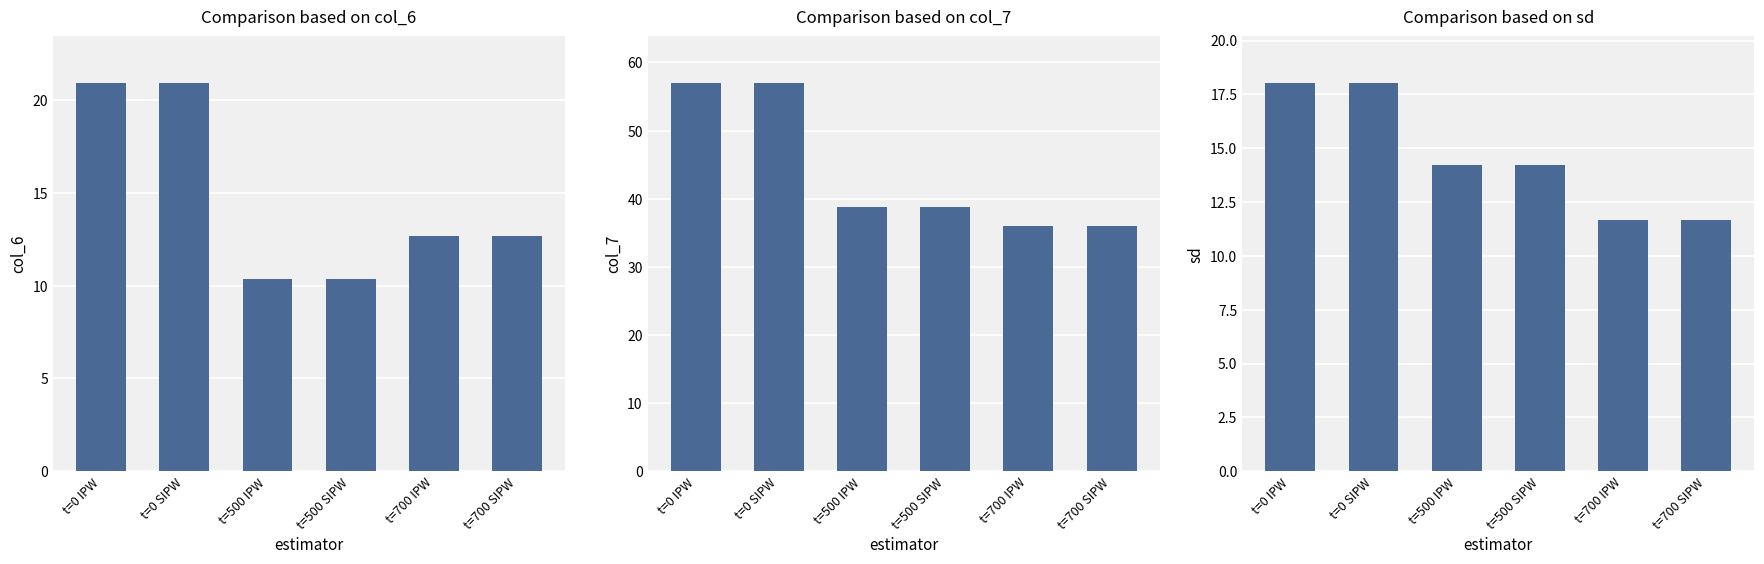

Count the number of categories in the chart.

6